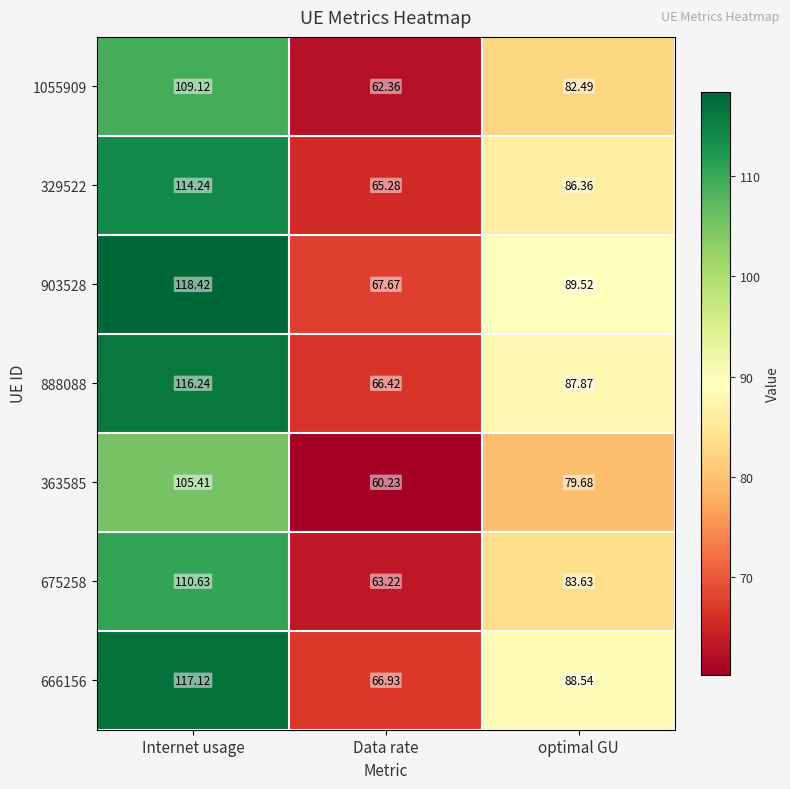

Where is 675258 nearest to the value 86?

optimal GU